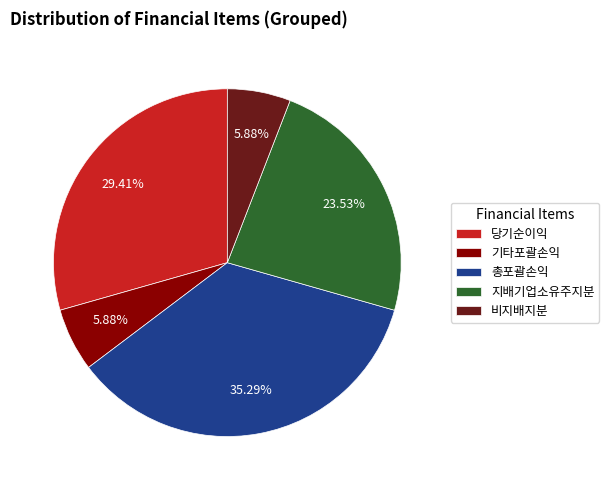

To the nearest percent, what is the difference between the largest and smallest slice percentages?

29%